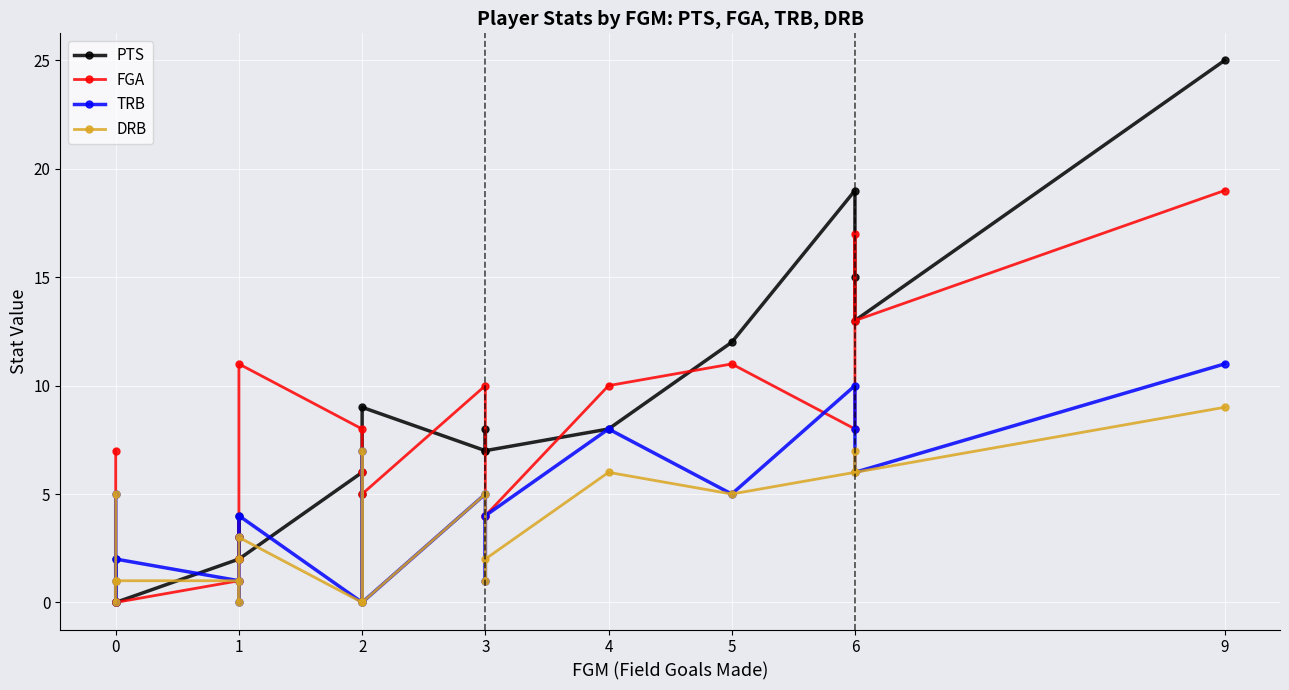

The TRB series shows 4 at 4. True or false?

False